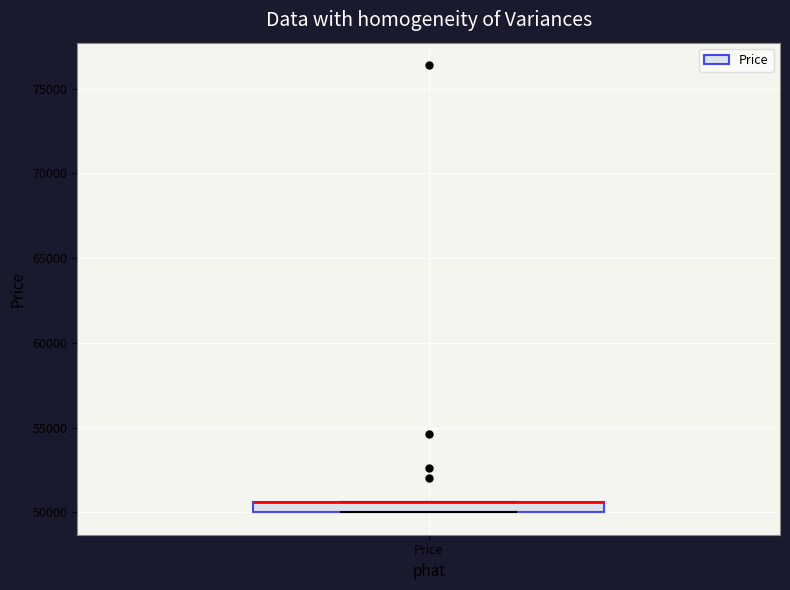

Where is the lower edge of the box for Price on the y-axis? The values are not printed on the chart, so give them approximately, as read against the axis.

50000